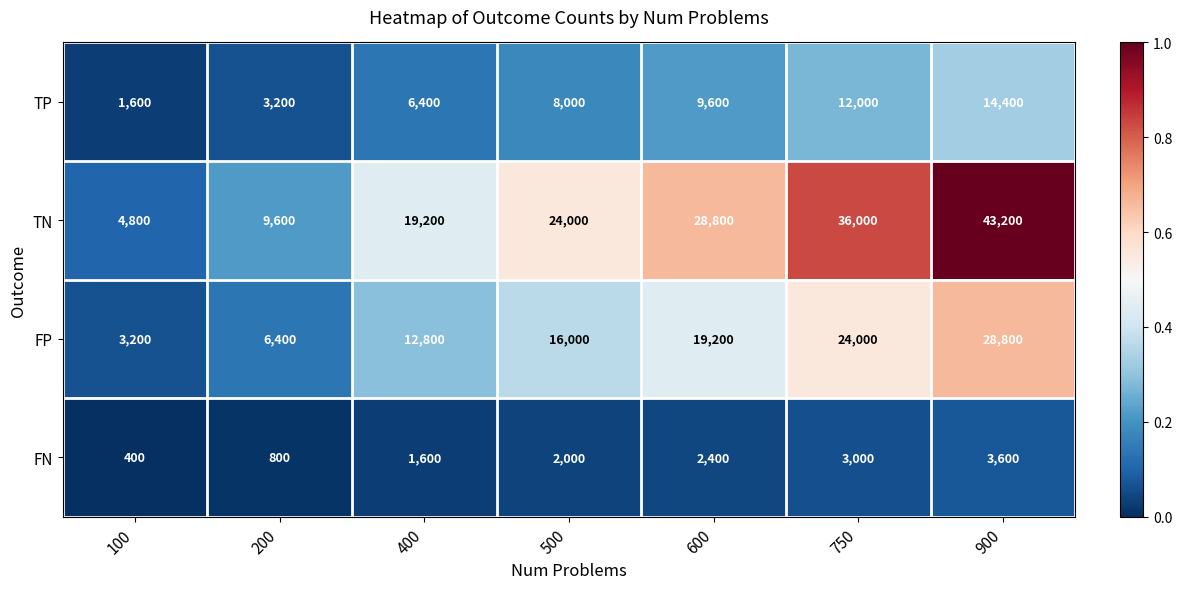

True or false: TN has a value of 4800 at 100.

True